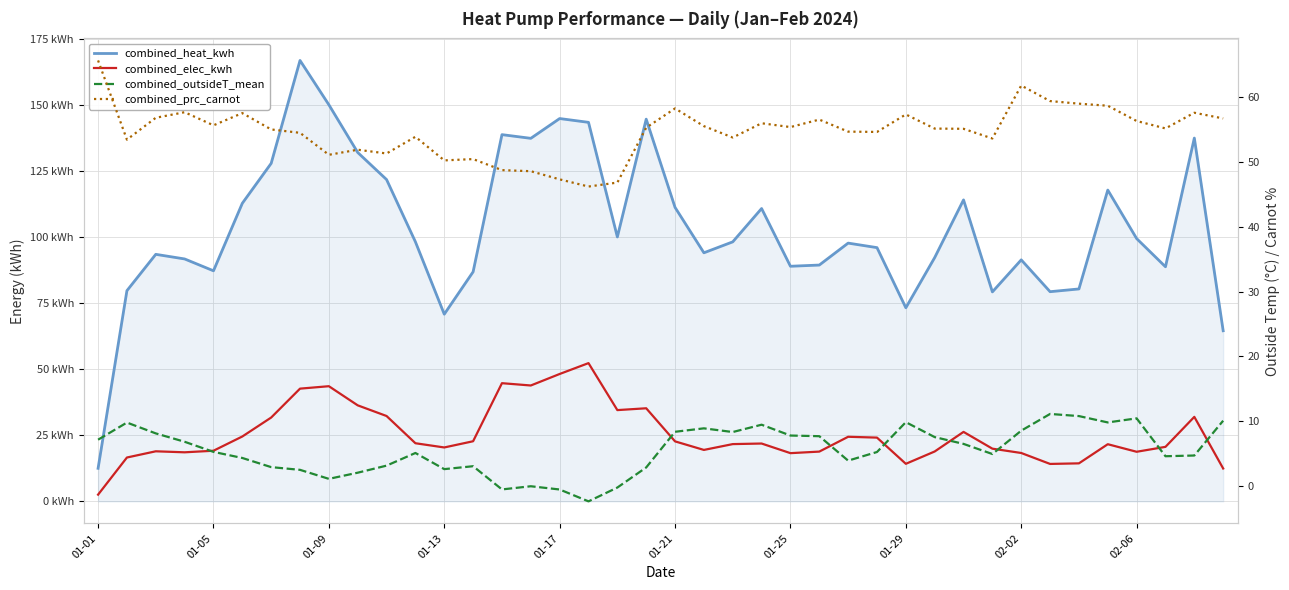

What is the value of the combined_elec_kwh point at the 32nd from the left?

19.9